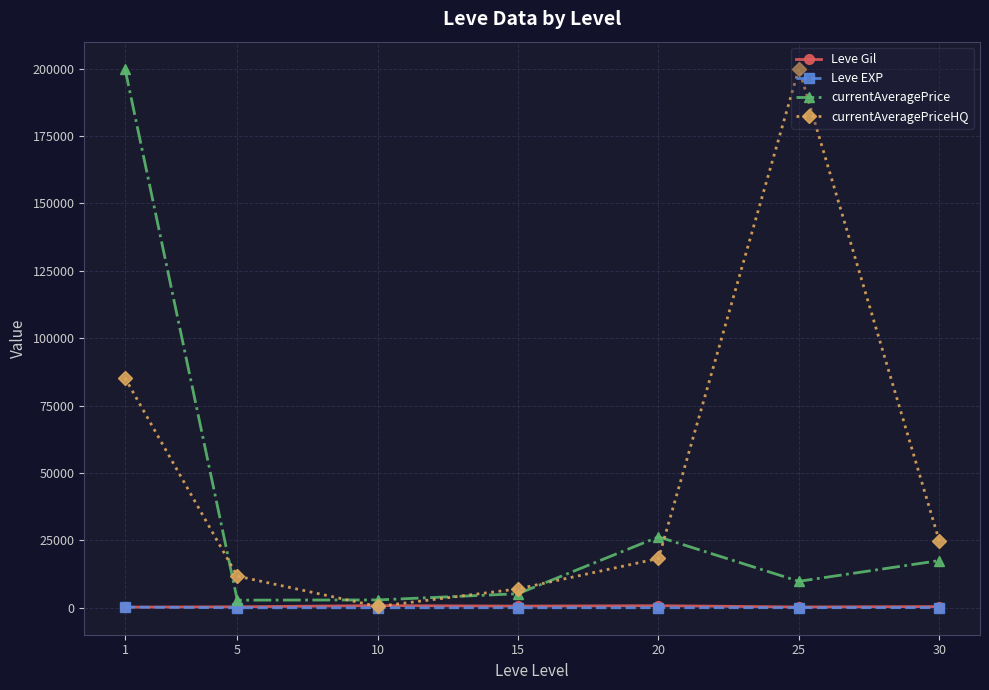

How many data points in currentAveragePriceHQ are less than 18289?

3